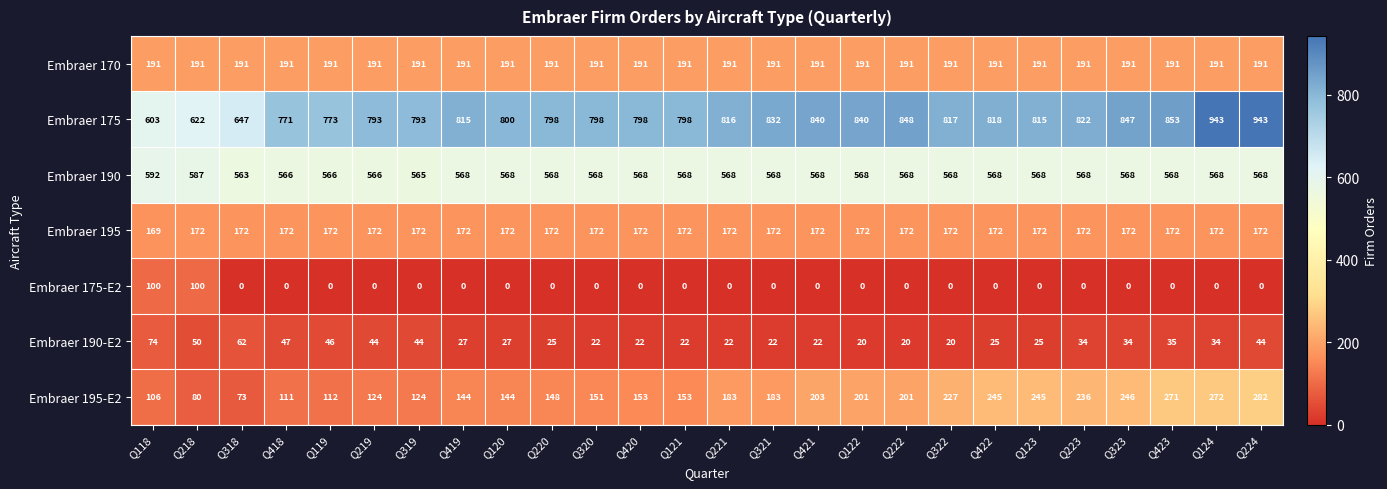

Between Q421 and Q224, which series saw the biggest shift?

Embraer 175